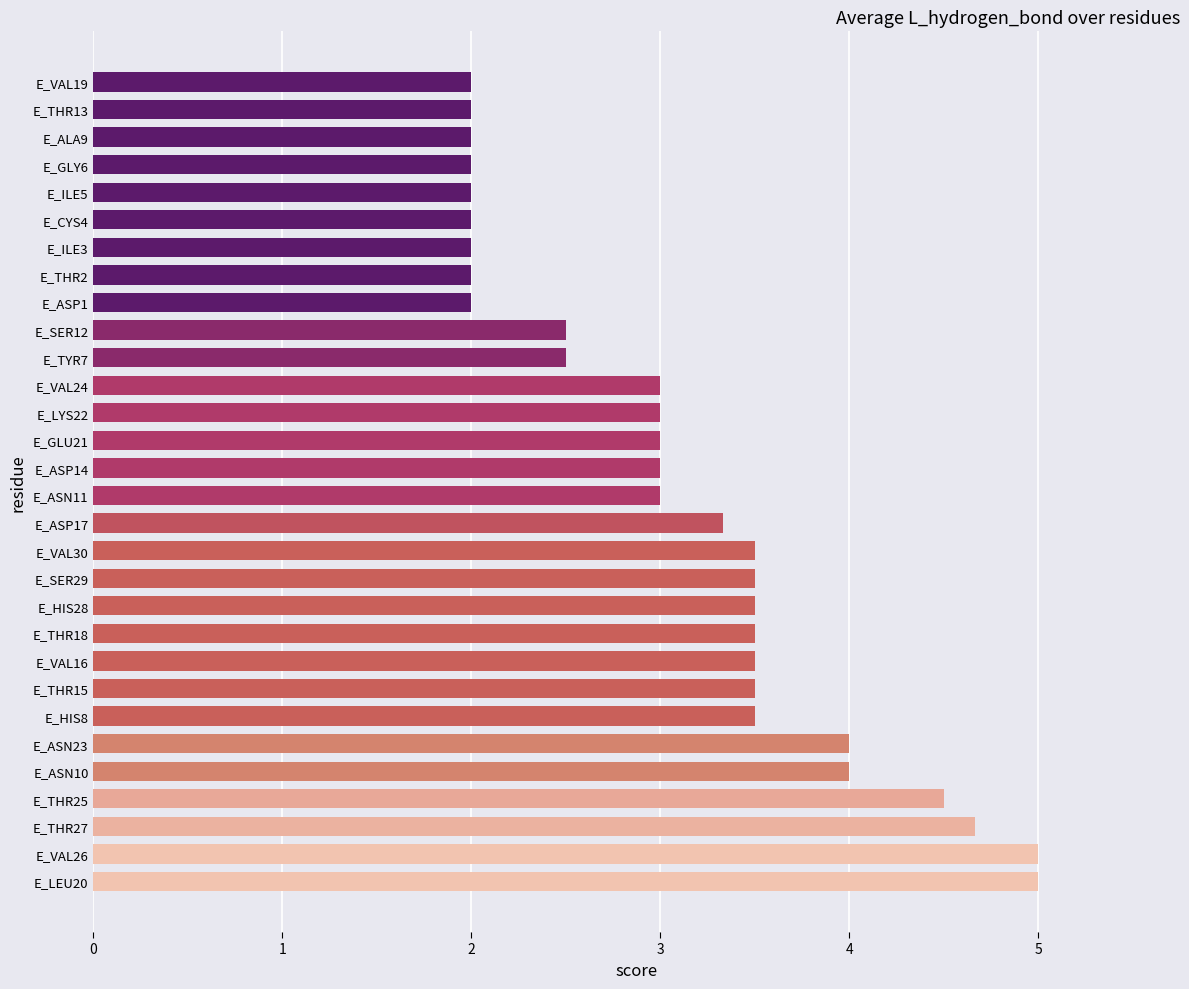

The chart shows a value of 1.5 at E_THR15. True or false?

False